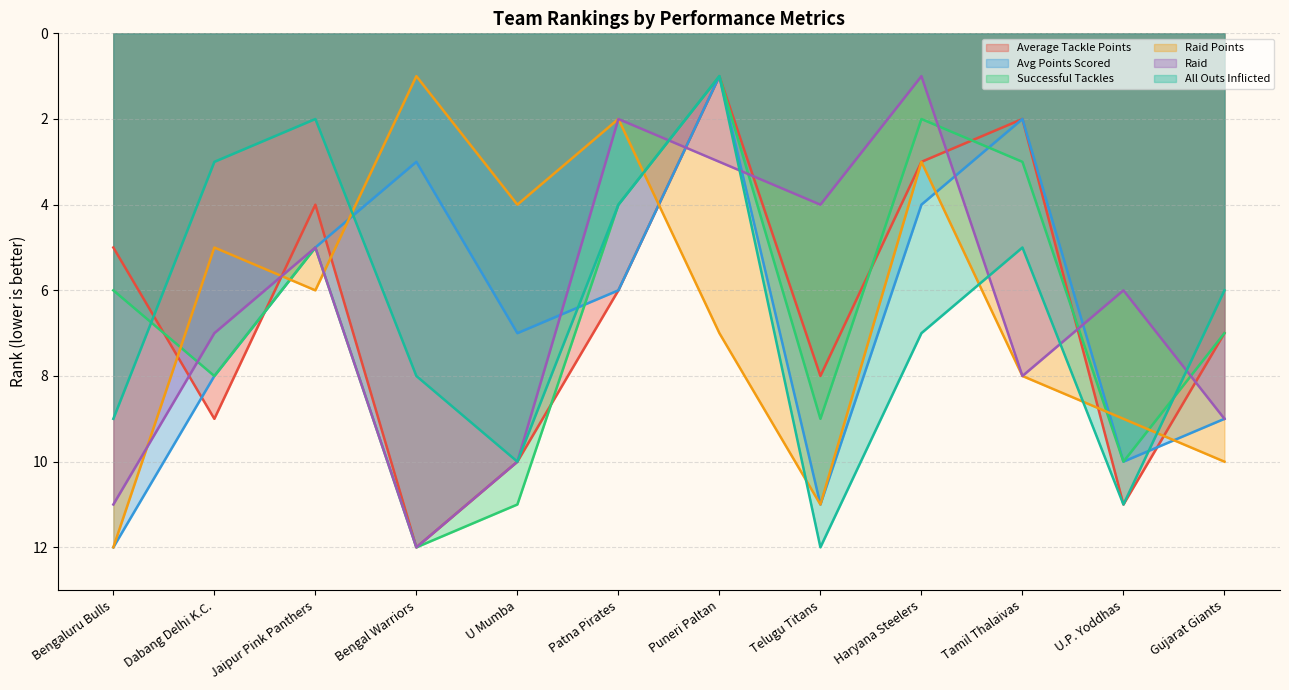

At Bengaluru Bulls, list the series in order from largest to smallest.

team-avg-points-scored_rank, team-raid-points_rank, team-raid_rank, team-all-outs-inflicted_rank, team-successful-tackles_rank, team-average-tackle-points_rank